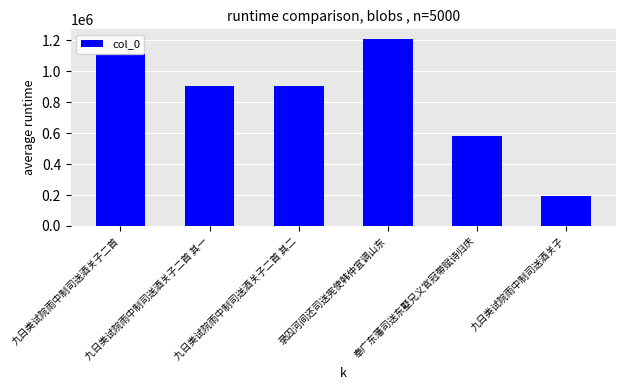

What is the smallest value displayed?

192261